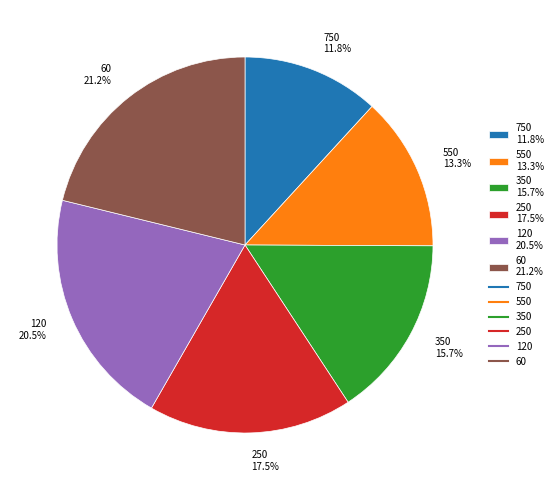

True or false: 350 accounts for 16% of the total.

True